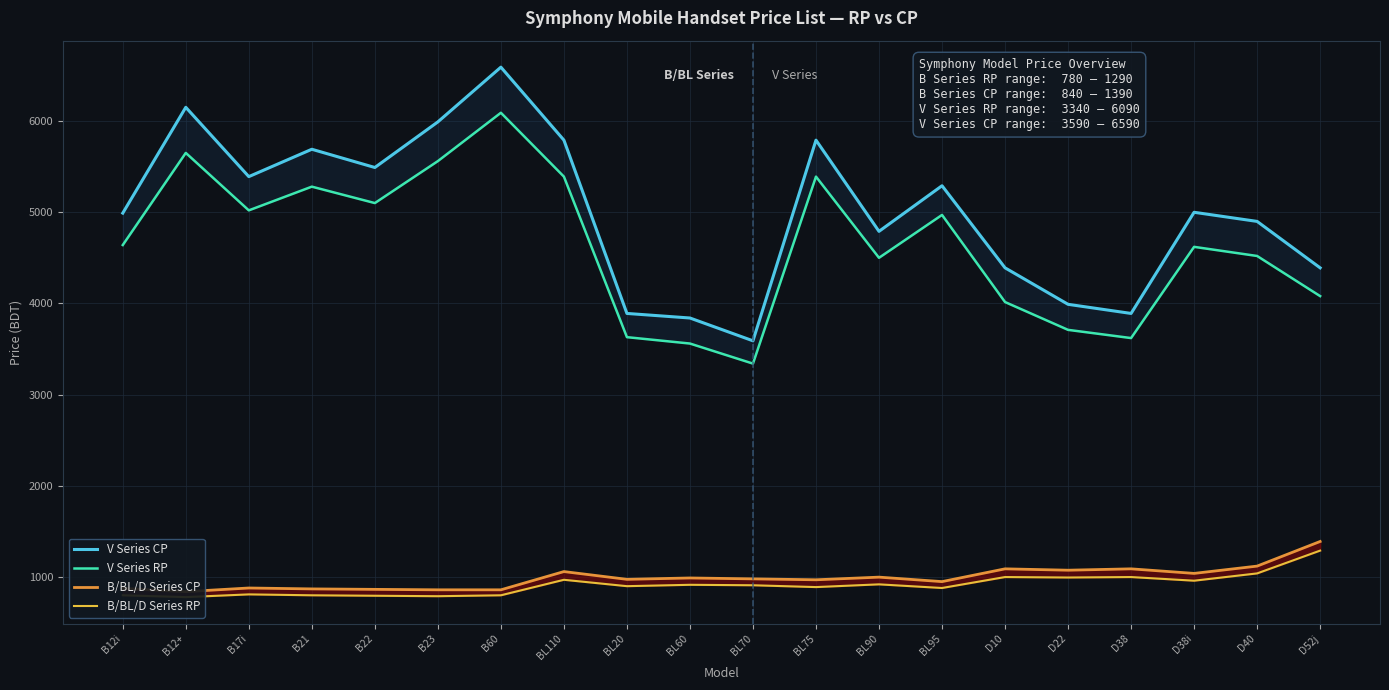

How many categories are shown in the chart?

20